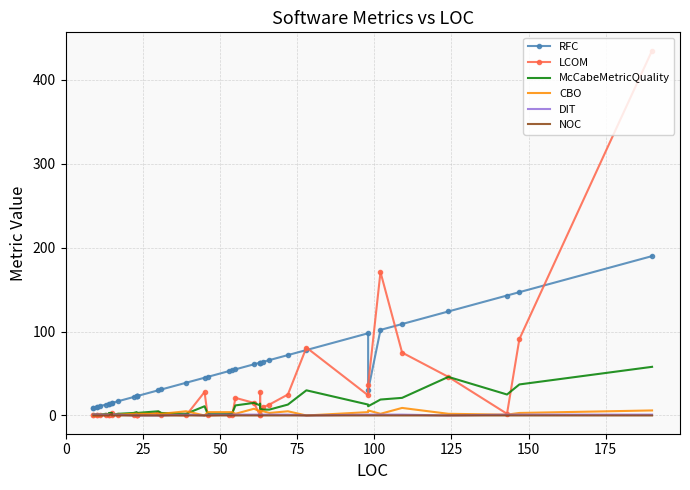

True or false: NOC has a value of 0 at 100.

True